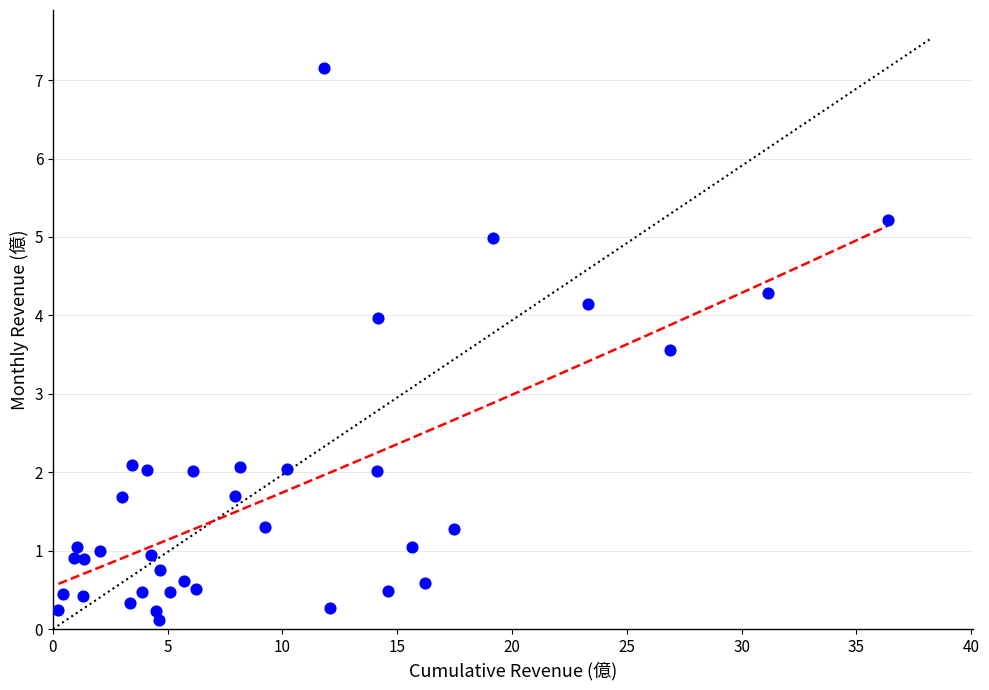

What Y value in the scatter plot is closest to 3?

3.6